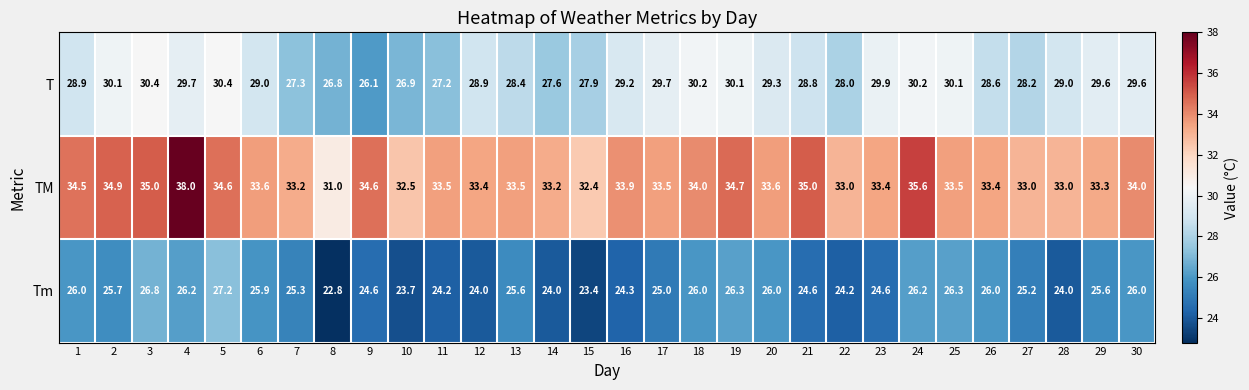

At how many categories does at least one series exceed 28?

30